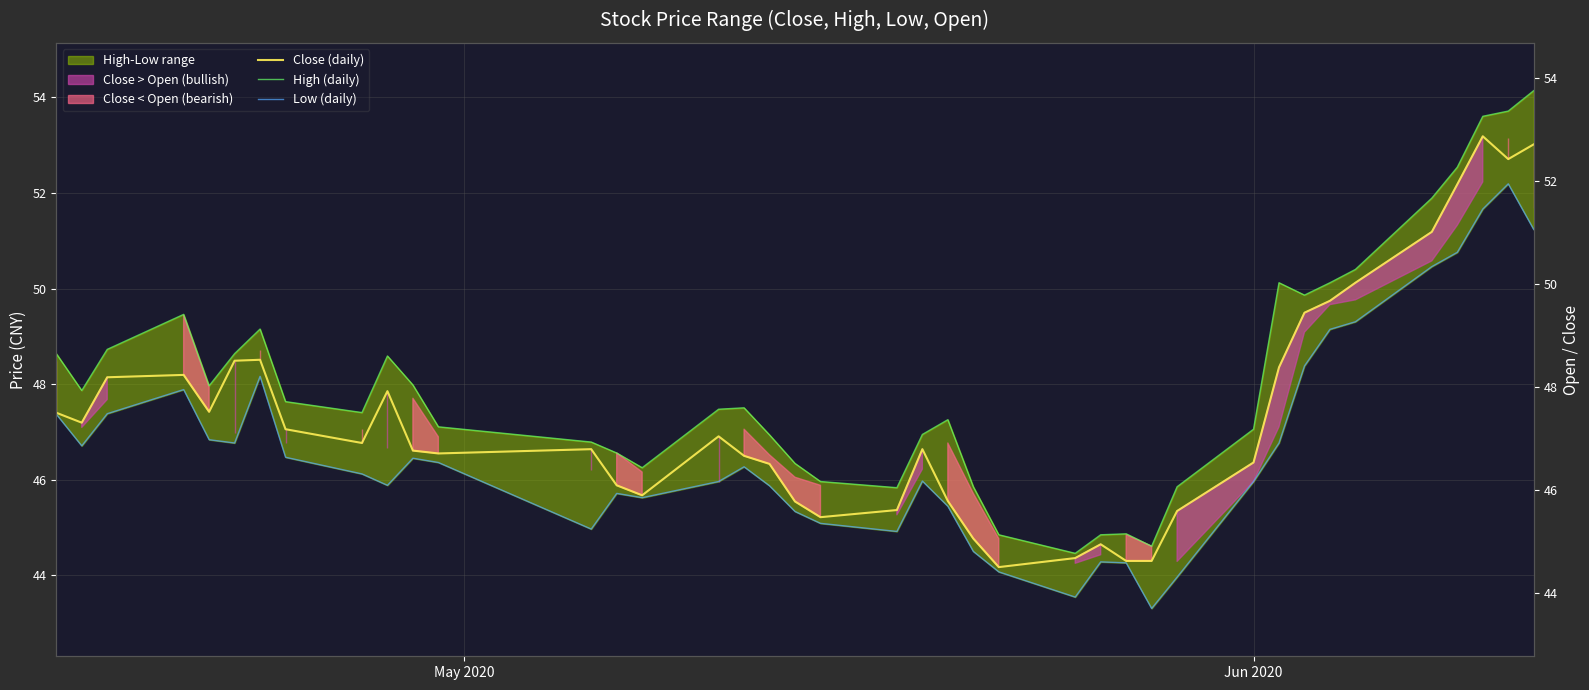

What is the value of the Low (daily) point at the 19th from the left?

45.3